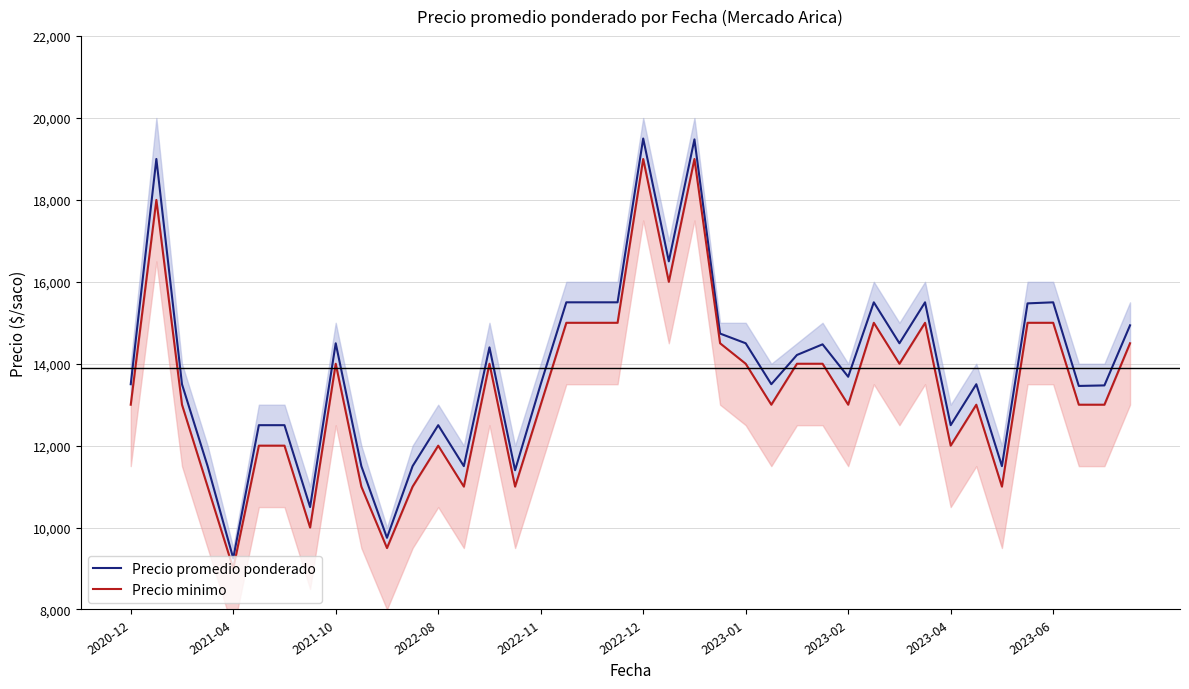

What is the maximum value for Precio promedio ponderado?

19500